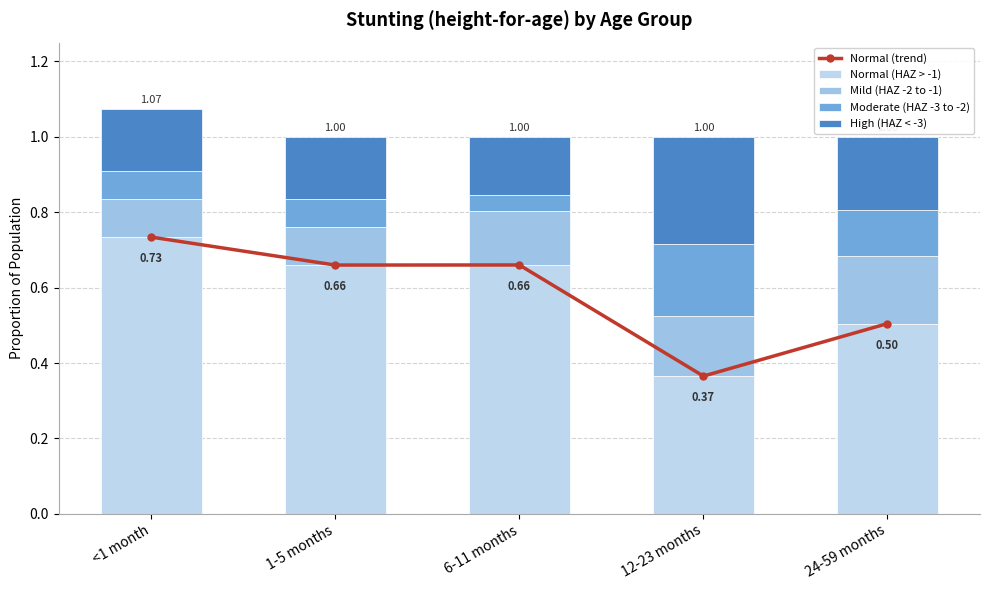

At which category is the sum across all series the highest?

<1 month